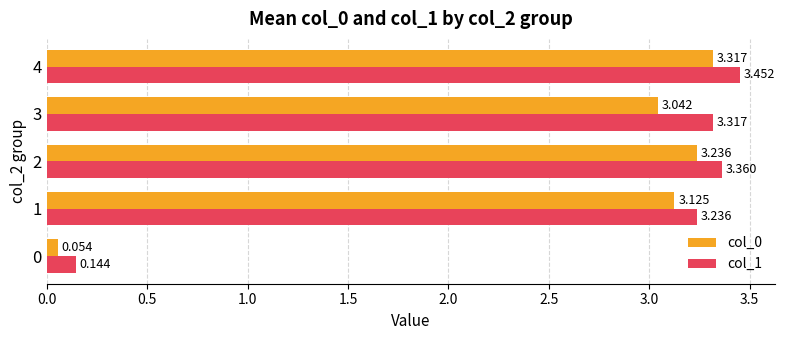

Rank the series by their average value, from lowest to highest.

col_0, col_1